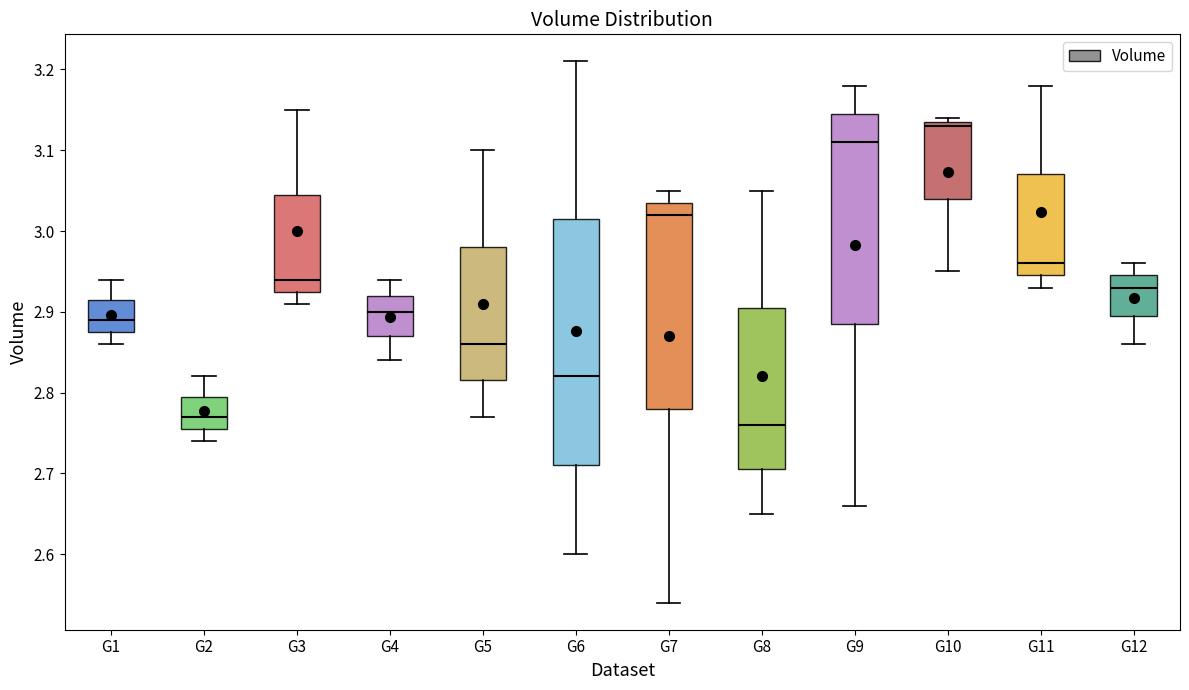

Reading left to right, transcribe this box plot: for each box, give where its median line is, the range the box spans, and where its two whiskers end, as read against the y-axis. The values are not printed on the chart, so give them approximately, as read against the axis.

G1: median 2.89, box 2.88 to 2.92, whiskers 2.86 to 2.94
G2: median 2.77, box 2.76 to 2.80, whiskers 2.74 to 2.82
G3: median 2.94, box 2.93 to 3.05, whiskers 2.91 to 3.15
G4: median 2.90, box 2.87 to 2.92, whiskers 2.84 to 2.94
G5: median 2.86, box 2.82 to 2.98, whiskers 2.77 to 3.10
G6: median 2.82, box 2.71 to 3.02, whiskers 2.60 to 3.21
G7: median 3.02, box 2.78 to 3.04, whiskers 2.54 to 3.05
G8: median 2.76, box 2.71 to 2.91, whiskers 2.65 to 3.05
G9: median 3.11, box 2.89 to 3.15, whiskers 2.66 to 3.18
G10: median 3.13, box 3.04 to 3.14, whiskers 2.95 to 3.14 (just above the box's upper edge)
G11: median 2.96, box 2.95 to 3.07, whiskers 2.93 to 3.18
G12: median 2.93, box 2.90 to 2.95, whiskers 2.86 to 2.96